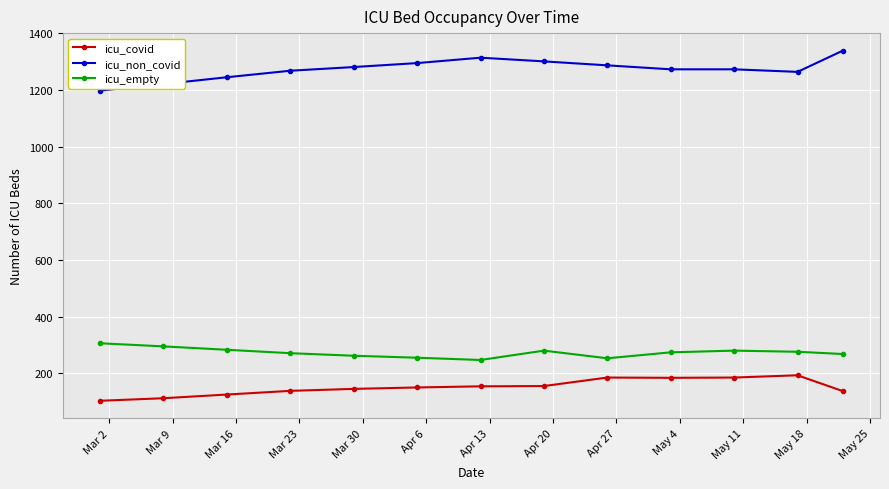

Count the number of categories in the chart.

13